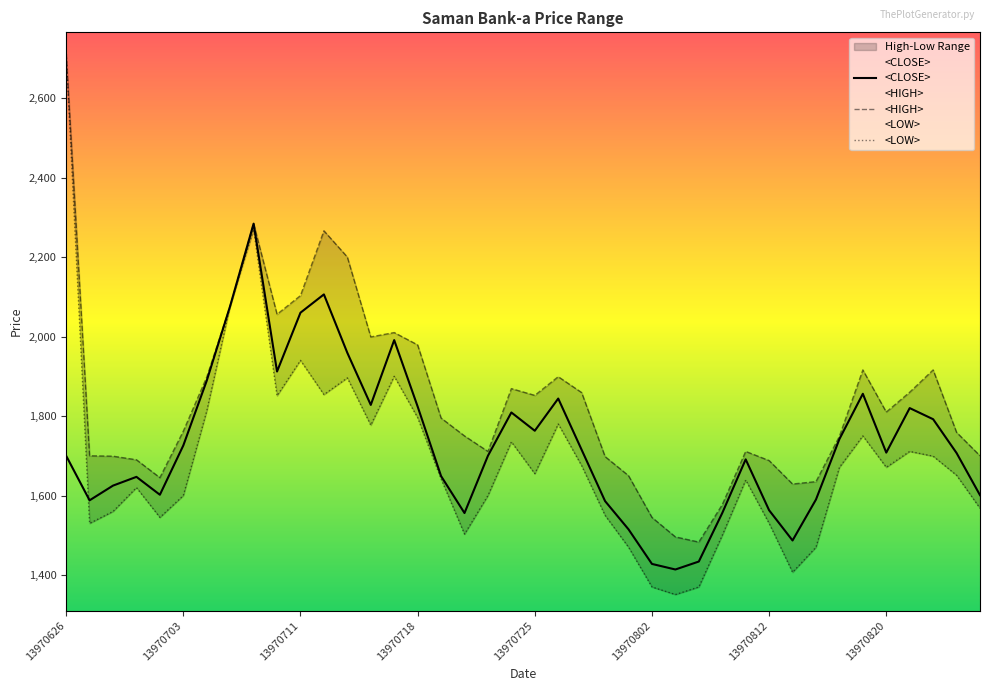

What is the value of the <CLOSE> point at the 32nd from the left?

1487